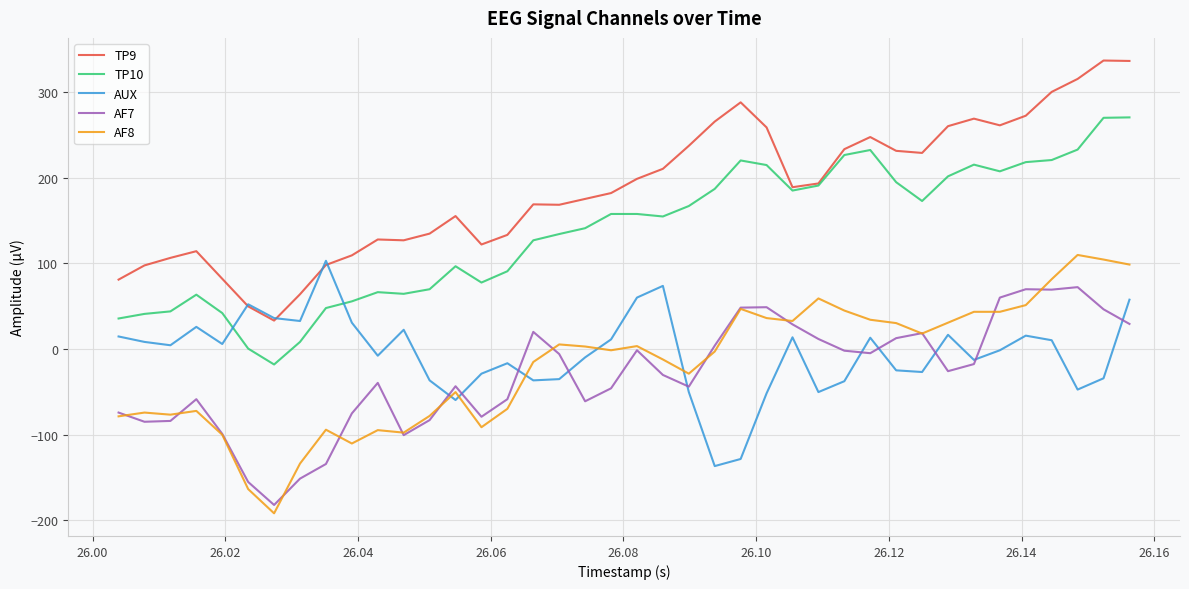

True or false: AF7 has more than 1 points higher than both neighbors.

True